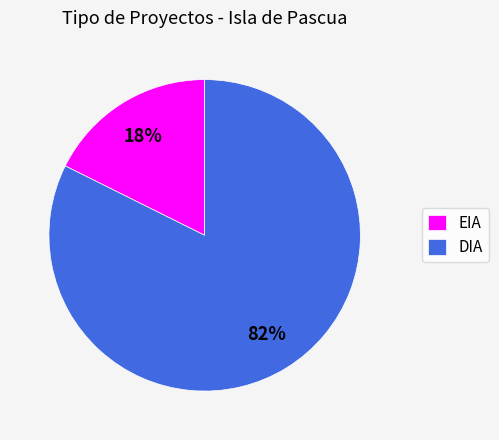

Which category has the smallest portion of the pie?

EIA